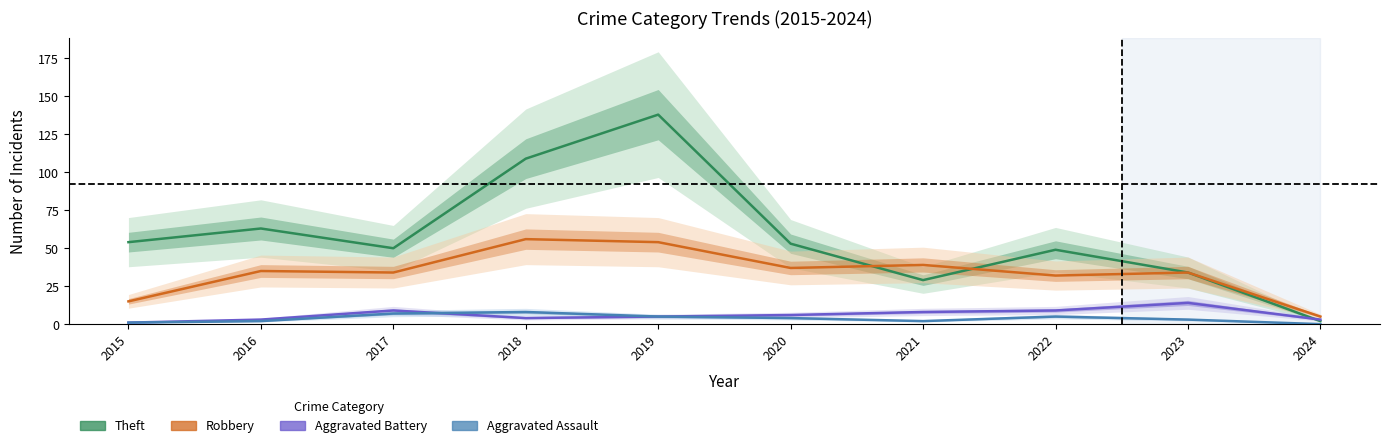

Is it true that Aggravated Assault equals 2 at 2018?

False